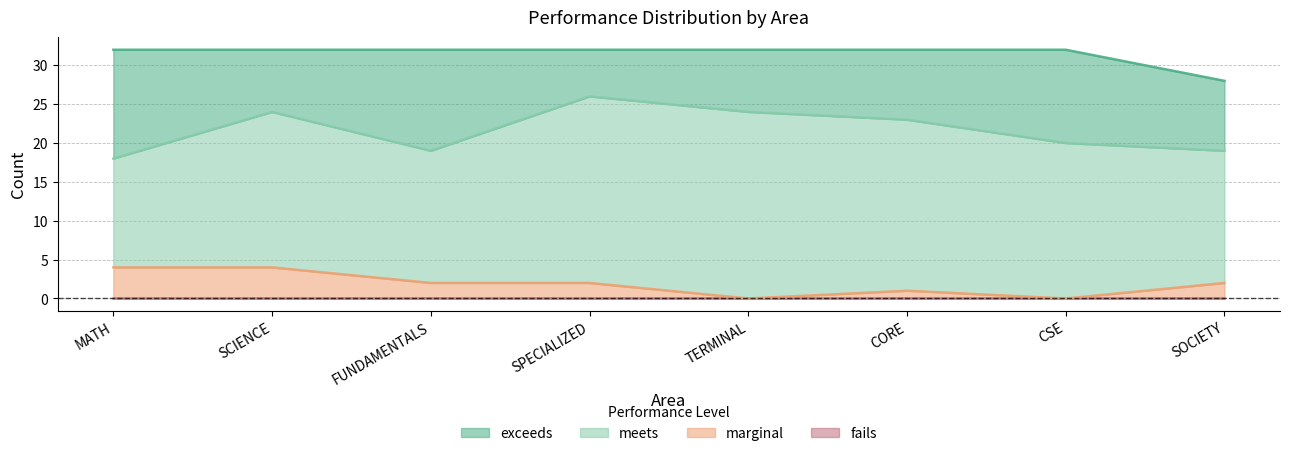

Read the meets value at TERMINAL, to the nearest 5.

25